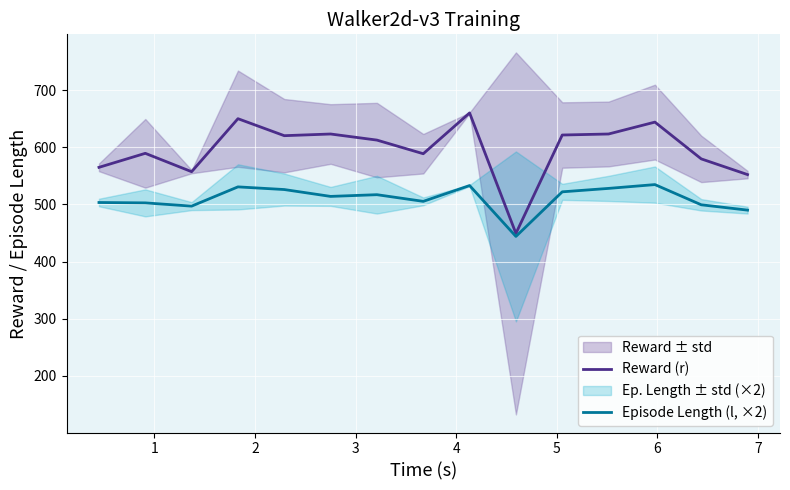

What is the maximum value for Reward (r)?

660.0